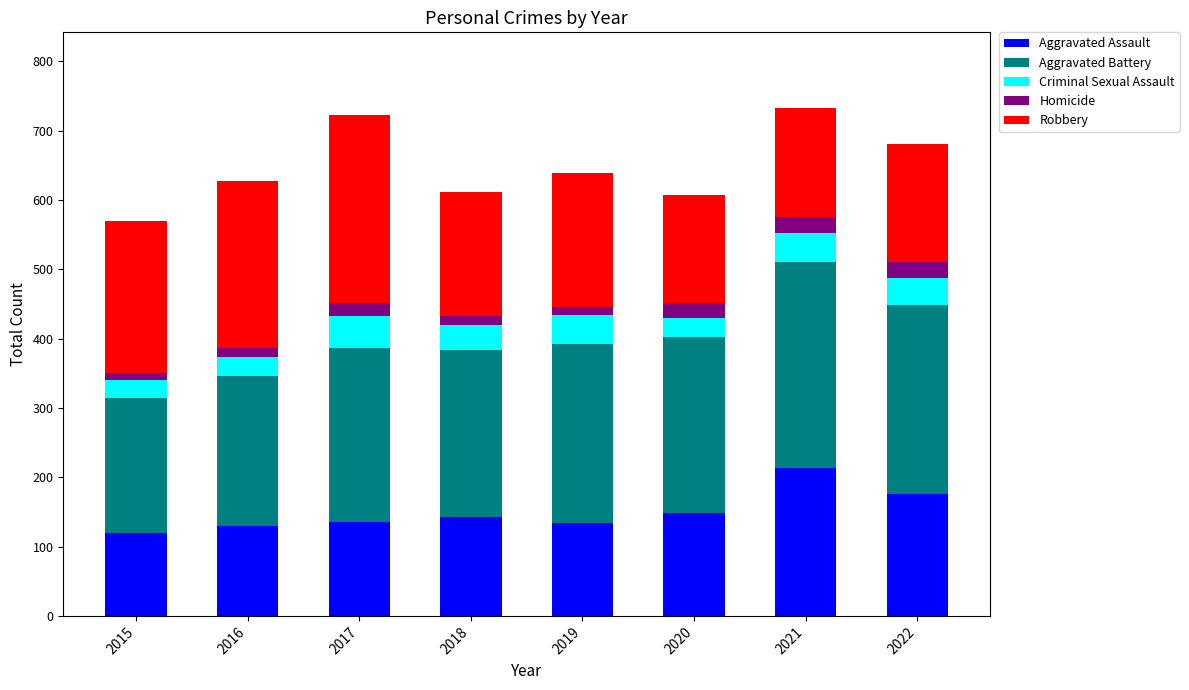

What is the maximum value for Aggravated Assault?

213